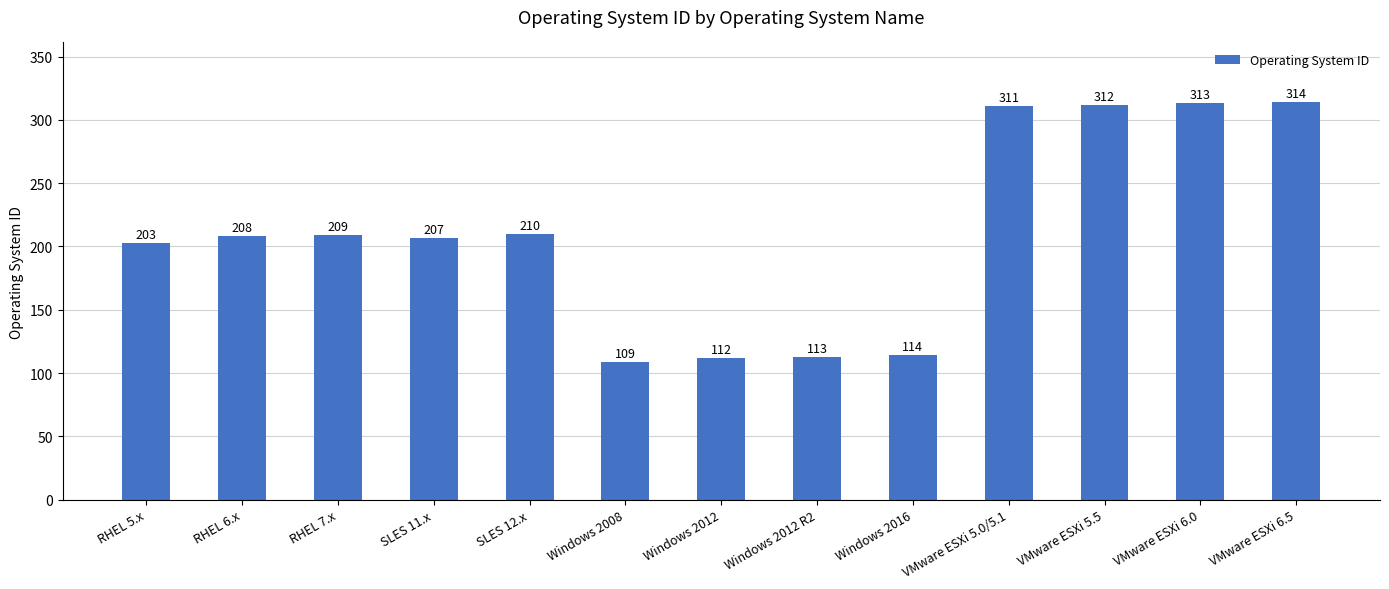

What is the difference between the maximum and minimum values?

205